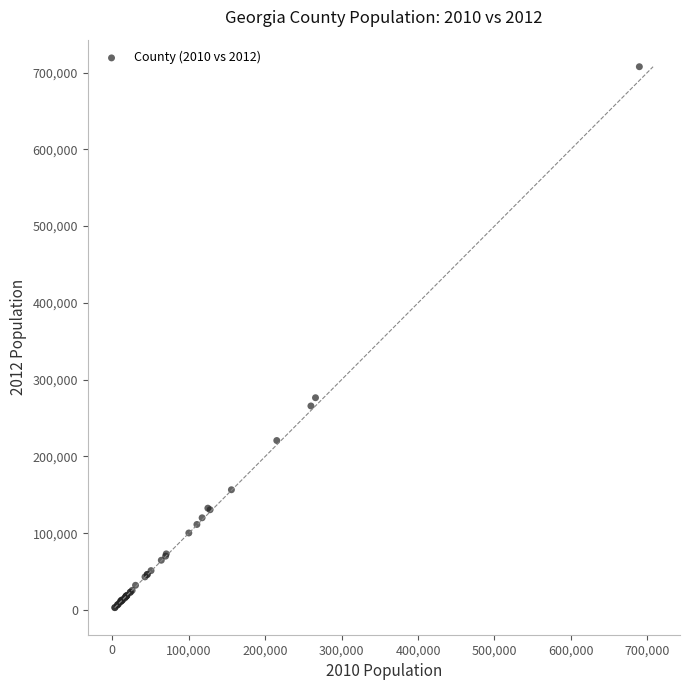

What Y value in the scatter plot is closest to 355326?

276503